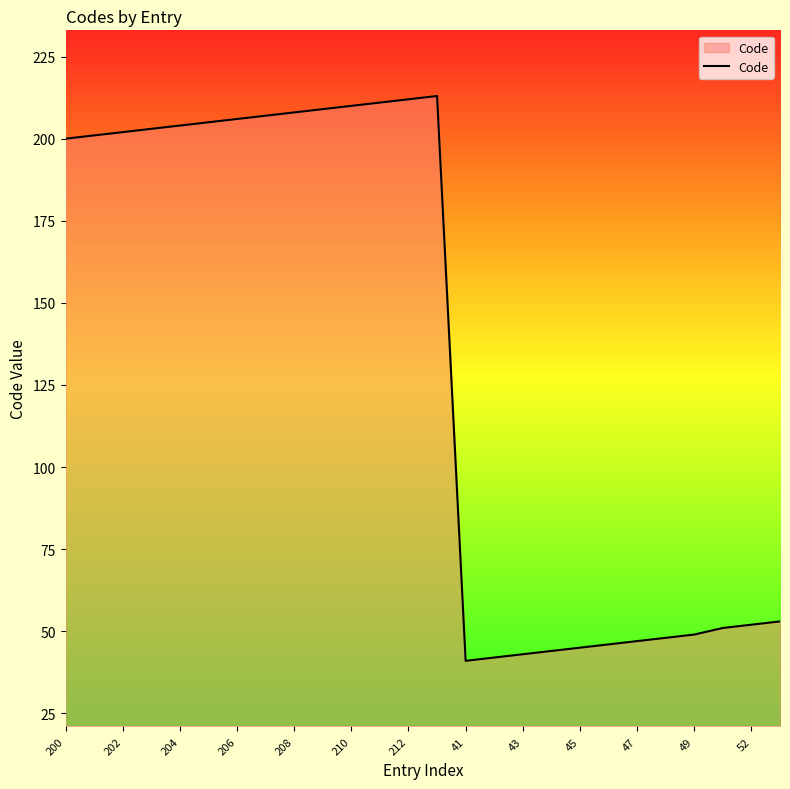

What is the maximum value shown in the chart?

213